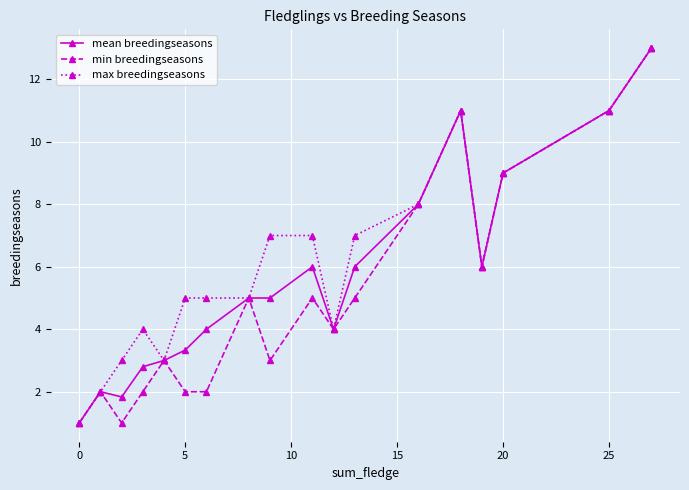

What is the value of the min breedingseasons point at the 12th from the left?

5.0